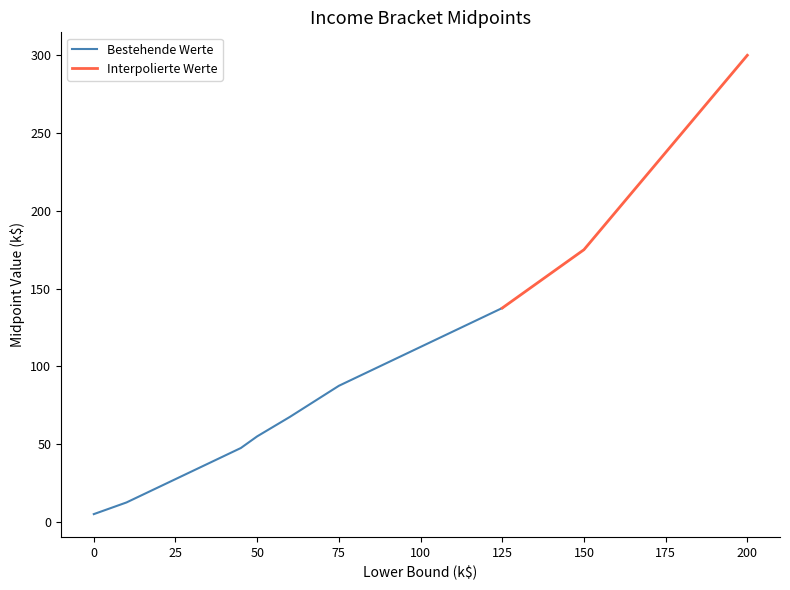

Reading left to right, extract all data points from this chart.

col_1: 10k less=0.0	income 10k to 15k=10.0	income 15k to 20k=15.0	income 20k to 25k=20.0	income 25k to 30k=25.0	income 30k to 35k=30.0	income 35k to 40k=35.0	income 40k to 45k=40.0	income 45k to 50k=45.0	income 50k to 60k=50.0	income 60k to 75k=60.0	income 75k to 100k=75.0	income 100k to 125k=100.0	income 125k to 150k=125.0	income 150k to 200k=150.0	income 200k plus=200.0
col_2: 10k less=5.0	income 10k to 15k=12.5	income 15k to 20k=17.5	income 20k to 25k=22.5	income 25k to 30k=27.5	income 30k to 35k=32.5	income 35k to 40k=37.5	income 40k to 45k=42.5	income 45k to 50k=47.5	income 50k to 60k=55.0	income 60k to 75k=67.5	income 75k to 100k=87.5	income 100k to 125k=112.5	income 125k to 150k=137.5	income 150k to 200k=175.0	income 200k plus=300.0